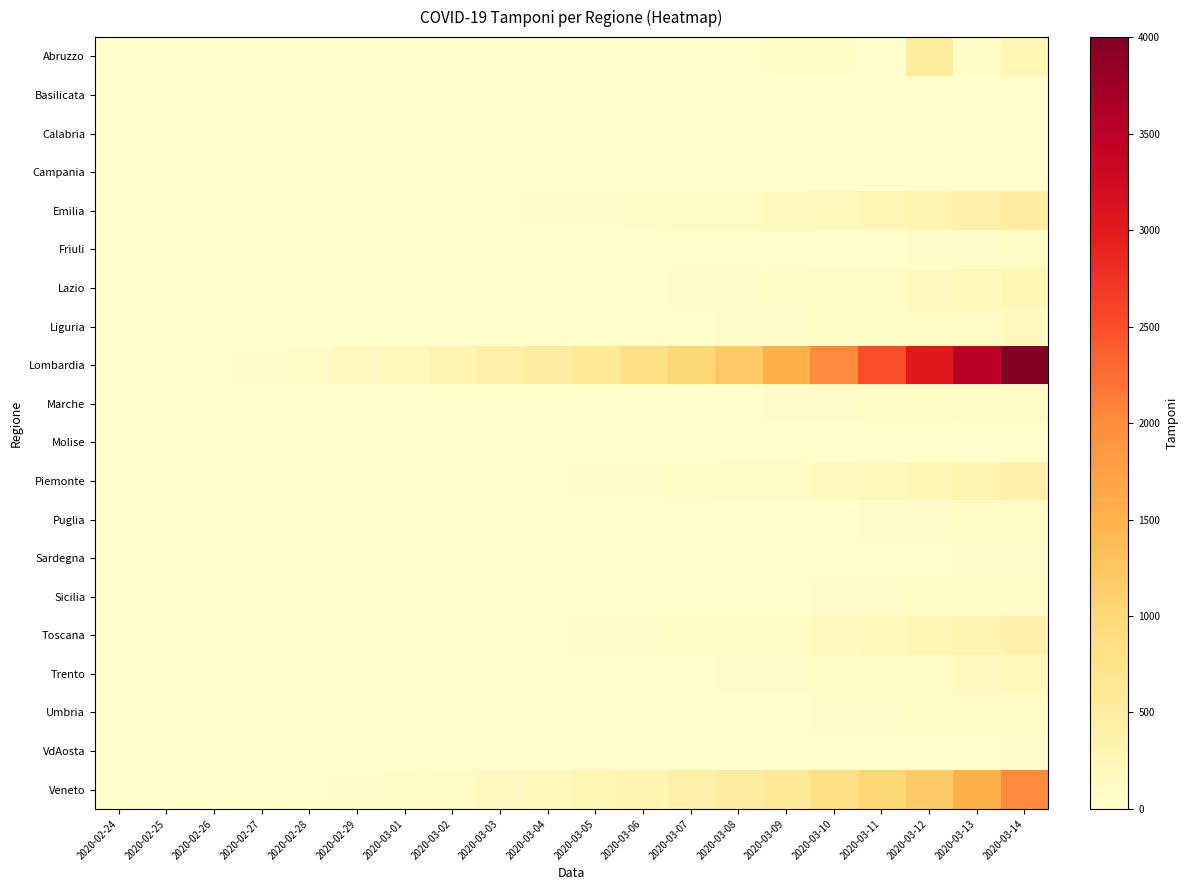

What is the spread (max minus min) of values at 2020-02-26?

20